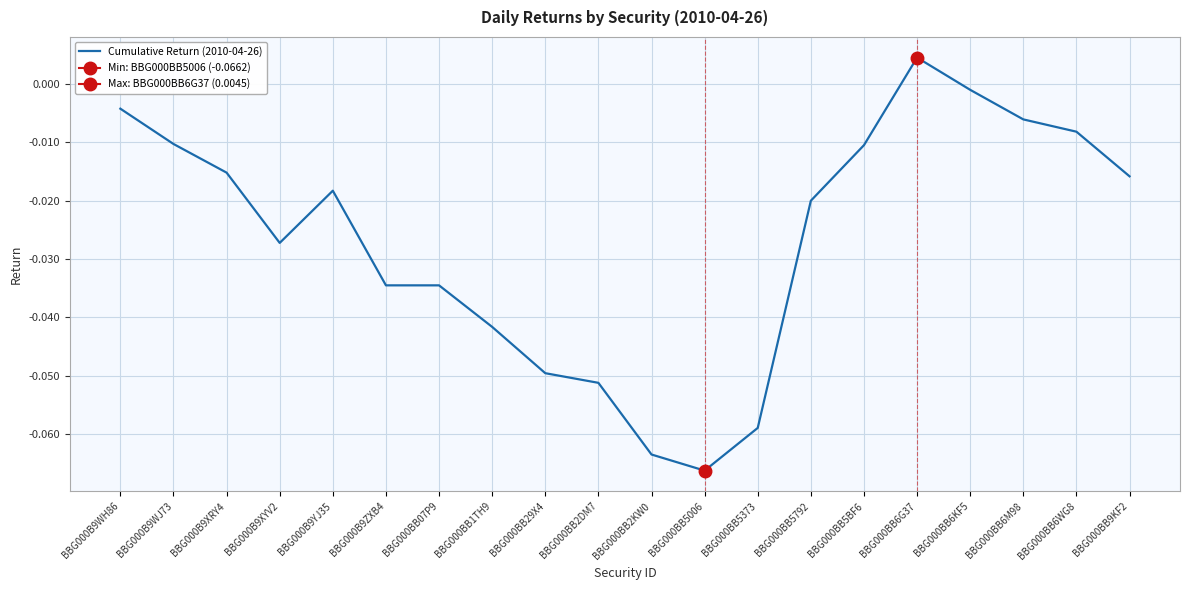

What is the difference between the maximum and second lowest values?

0.1